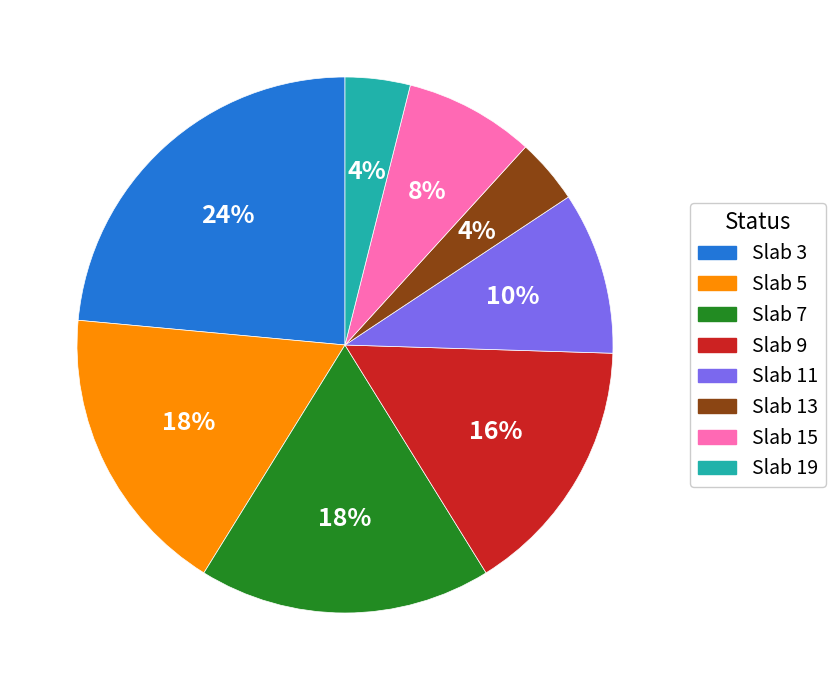

What is the ratio of the value at Slab 15 to the value at Slab 11?

0.8